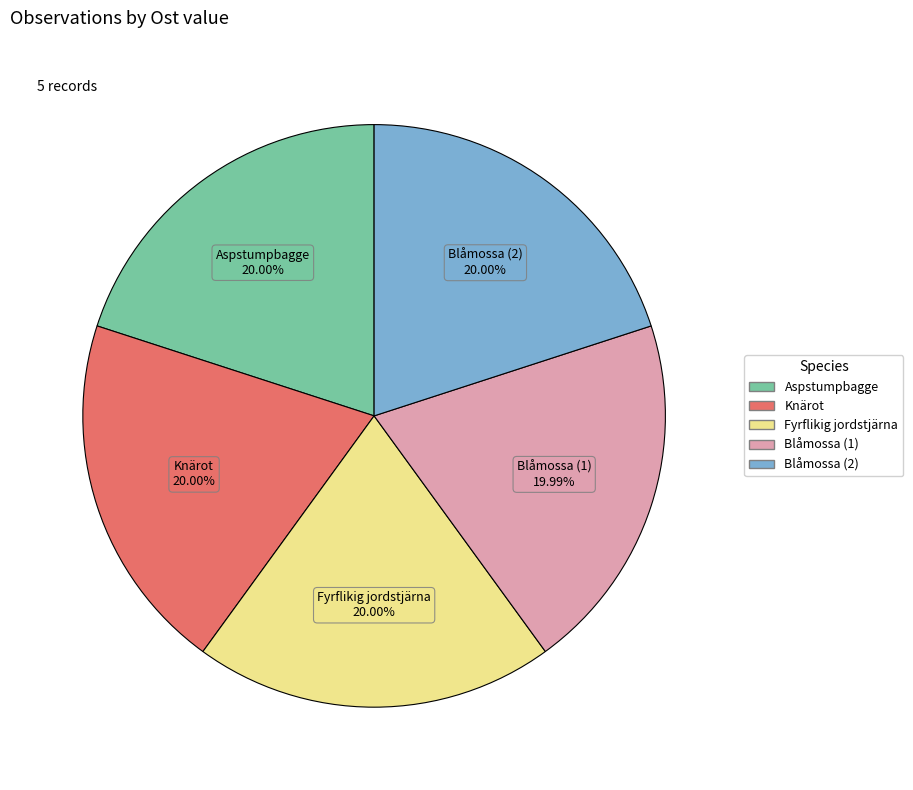

Is there a majority slice in this chart?

No